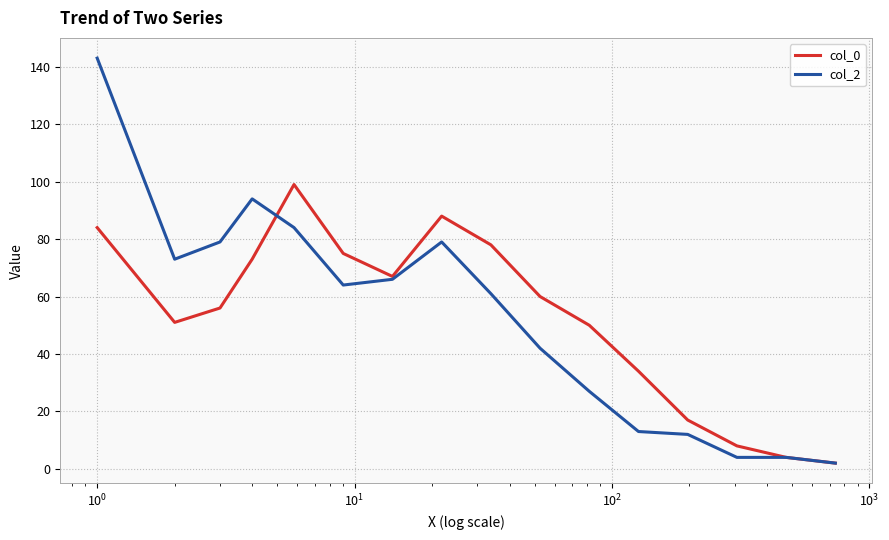

What is the difference between the maximum and second lowest values in the col_0 series?

95